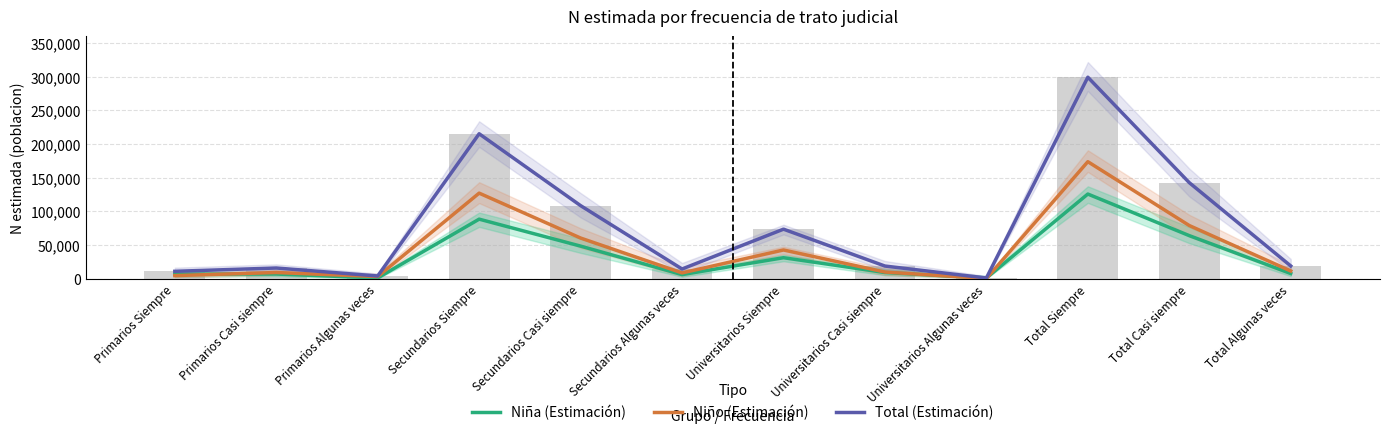

Which label corresponds to the largest value in the chart?

Total Siempre